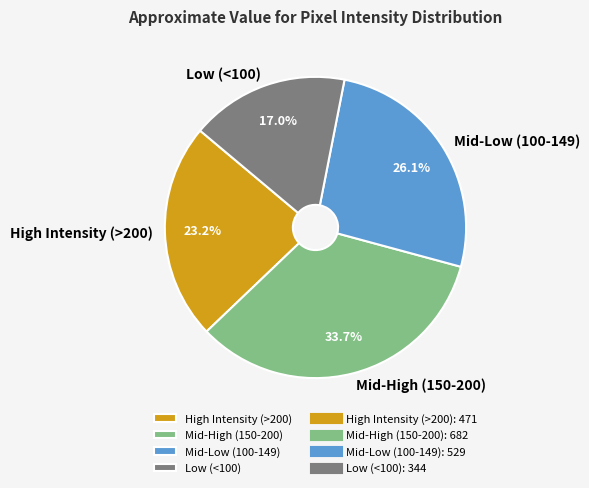

Is the sum of Low (<100) and Mid-Low (100-149) greater than half?

No